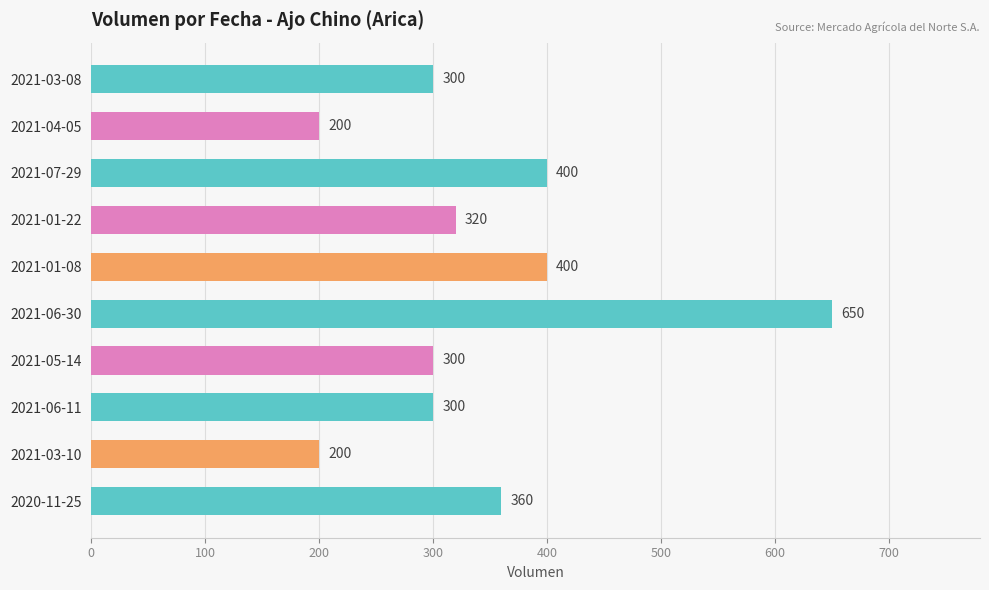

Reading top to bottom, extract all data points from this chart.

2021-03-08=300	2021-04-05=200	2021-07-29=400	2021-01-22=320	2021-01-08=400	2021-06-30=650	2021-05-14=300	2021-06-11=300	2021-03-10=200	2020-11-25=360